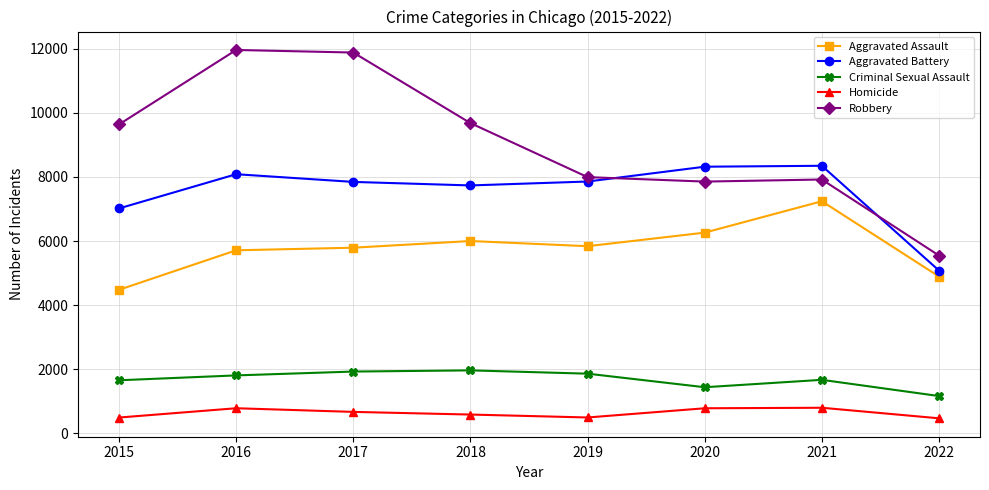

What is the sum of the Aggravated Assault values at 2020 and 2021?

13505